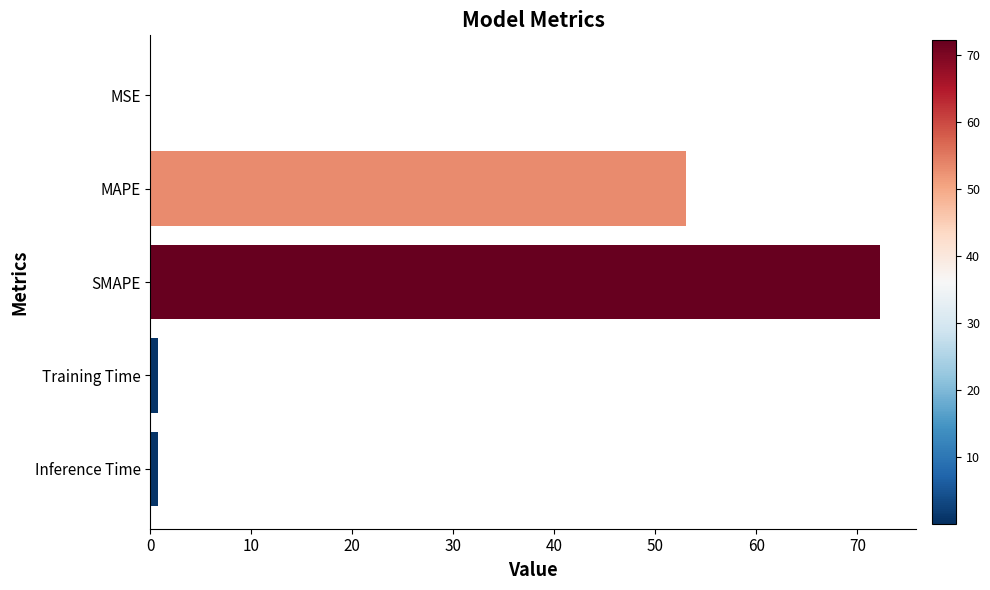

What is the ratio of the value at SMAPE to the value at MAPE?

1.4